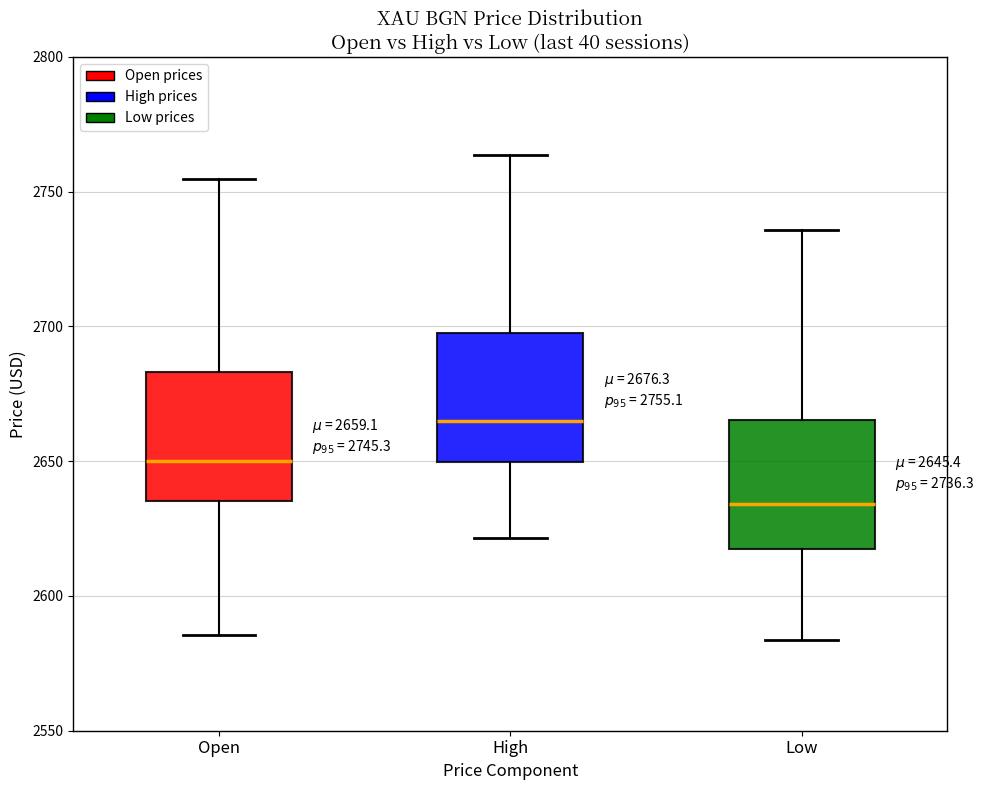

Which box's median line is the highest?

High